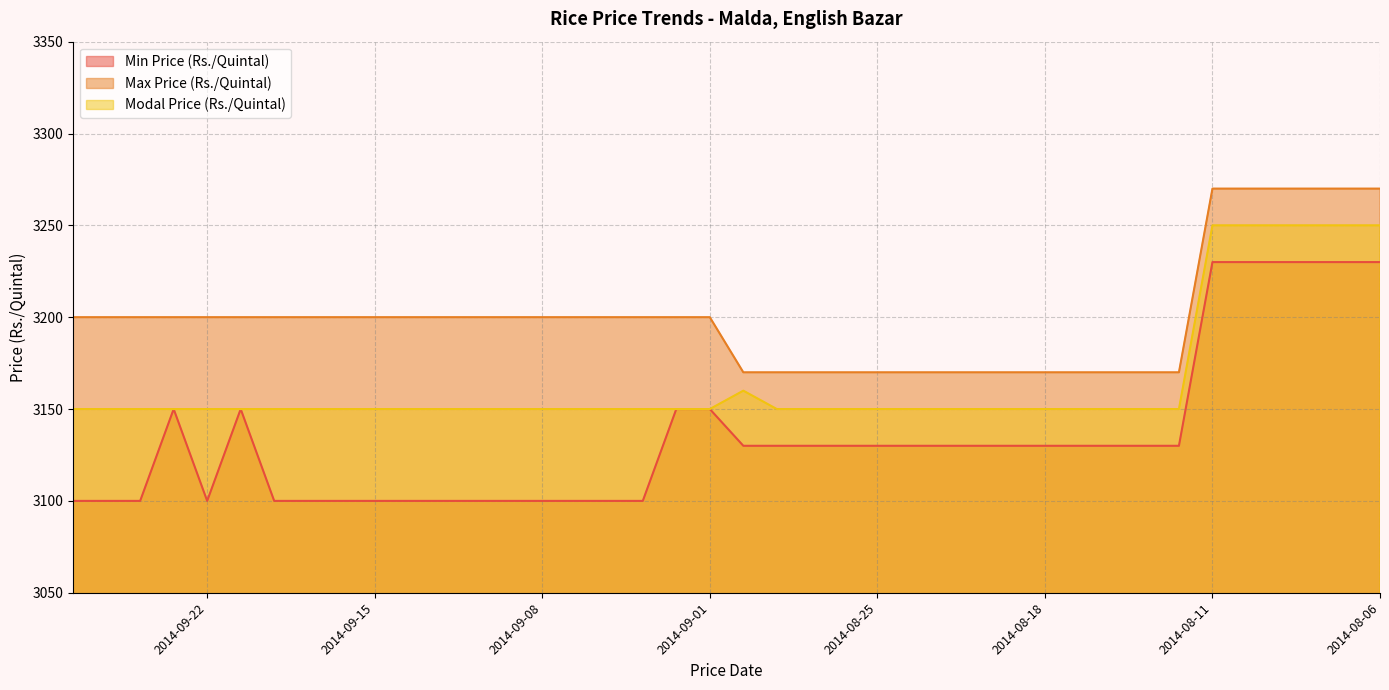

List the series in order of their overall mean, highest first.

Max Price (Rs./Quintal), Modal Price (Rs./Quintal), Min Price (Rs./Quintal)